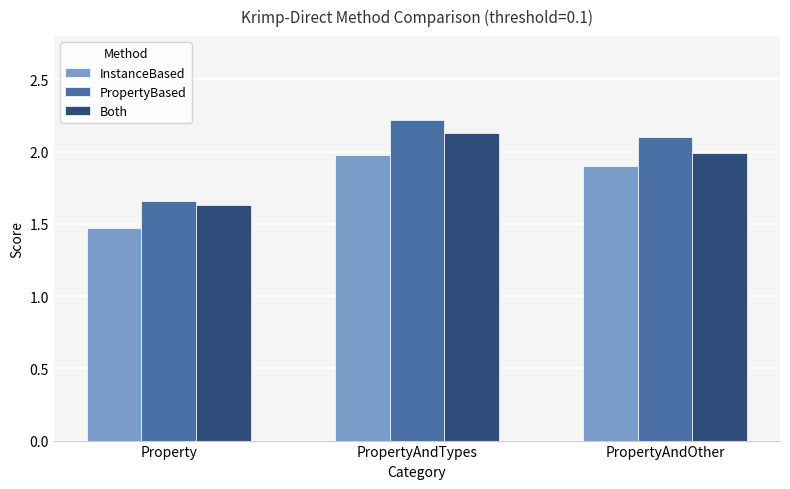

Between Property and PropertyAndOther, which series saw the biggest shift?

PropertyBased